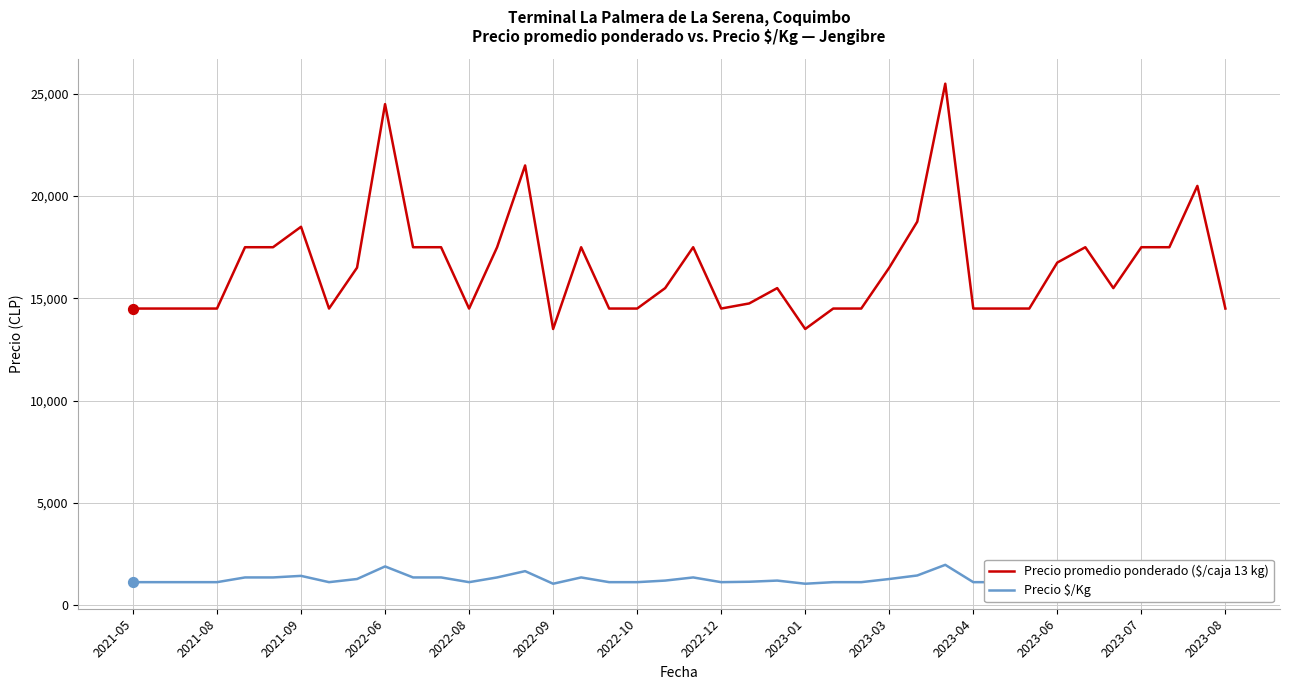

Which series has the largest total across all categories?

Precio promedio ponderado ($/caja 13 kg)